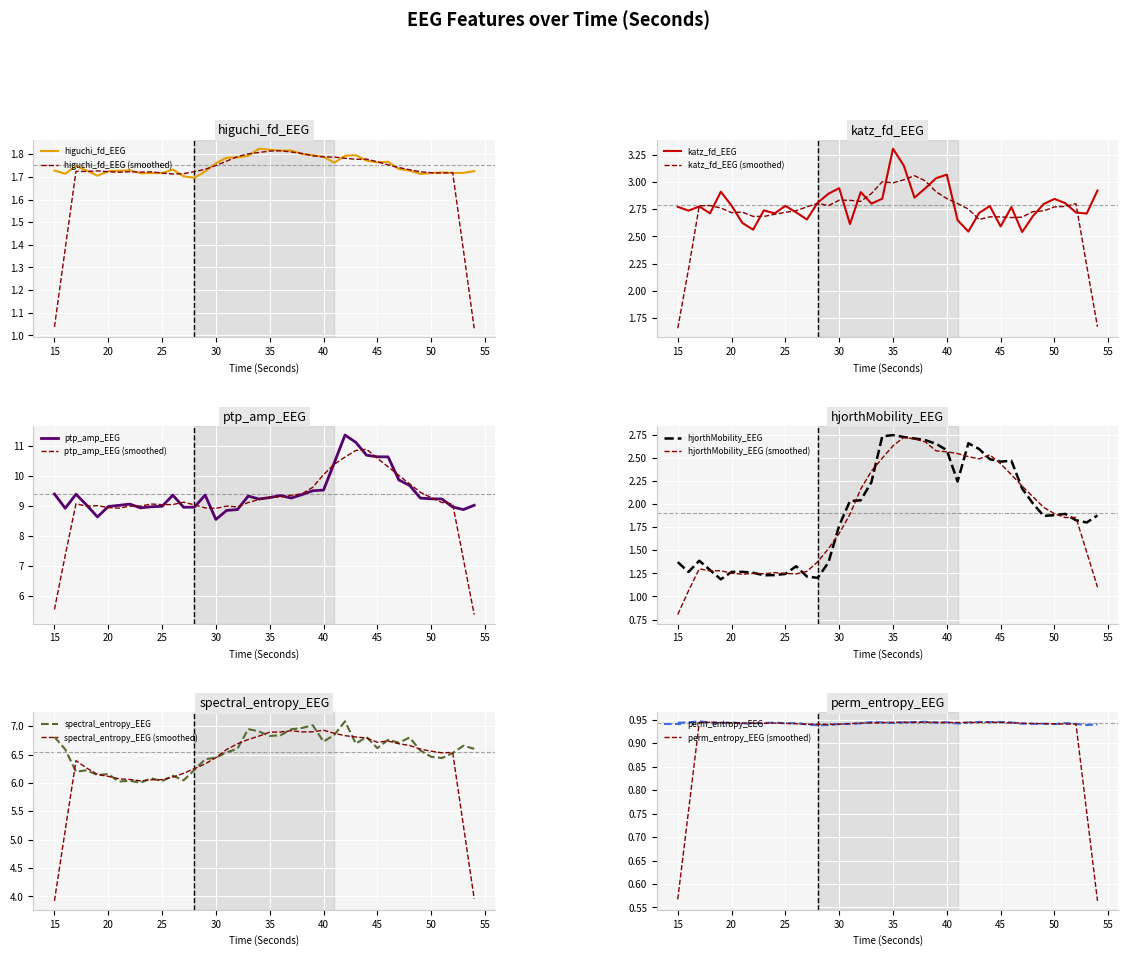

The katz_fd_EEG series shows 1.3 at 15. True or false?

False